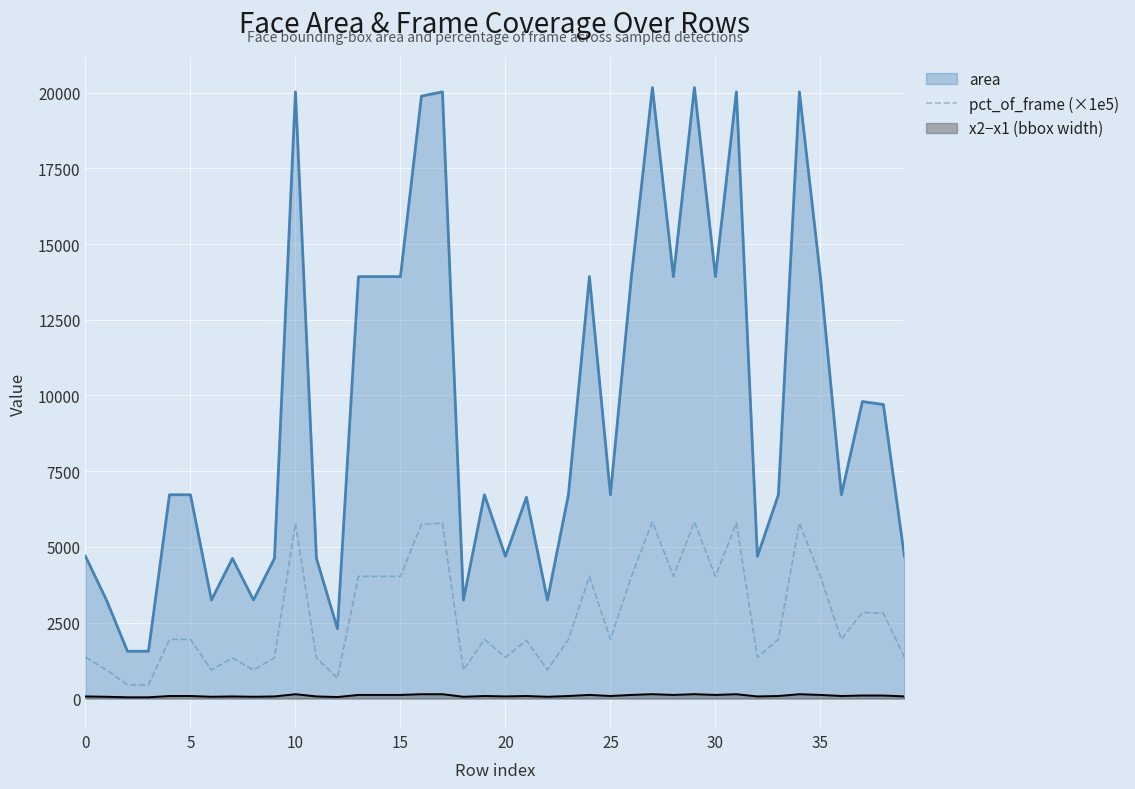

Reading right to left, transcribe all the data shown in this chart.

1360.0	2810.0	2840.0	1950.0	4030.0	5790.0	1950.0	1360.0	5790.0	4030.0	5830.0	4030.0	5830.0	4030.0	1950.0	4030.0	1950.0	940.0	1920.0	1360.0	1950.0	940.0	5790.0	5750.0	4030.0	4030.0	4030.0	670.0	1340.0	5790.0	1340.0	940.0	1340.0	940.0	1950.0	1950.0	450.0	450.0	940.0	1360.0